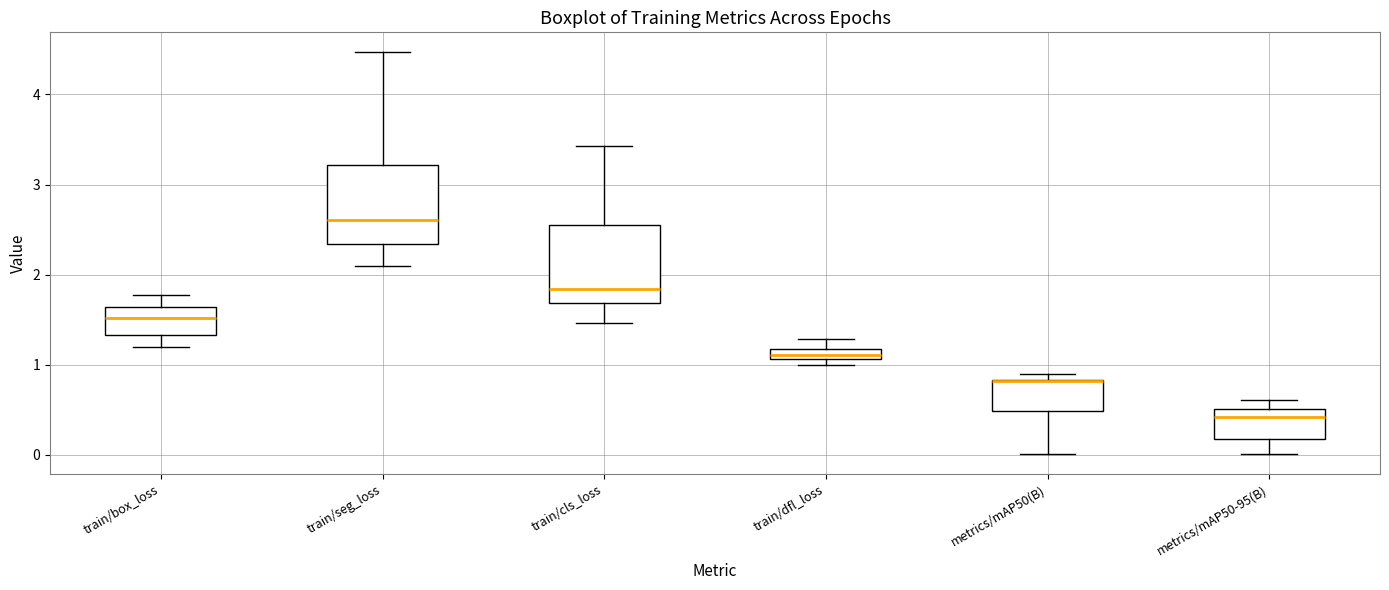

Where does the lower whisker of the box for train/seg_loss end on the y-axis? The values are not printed on the chart, so give them approximately, as read against the axis.

2.1